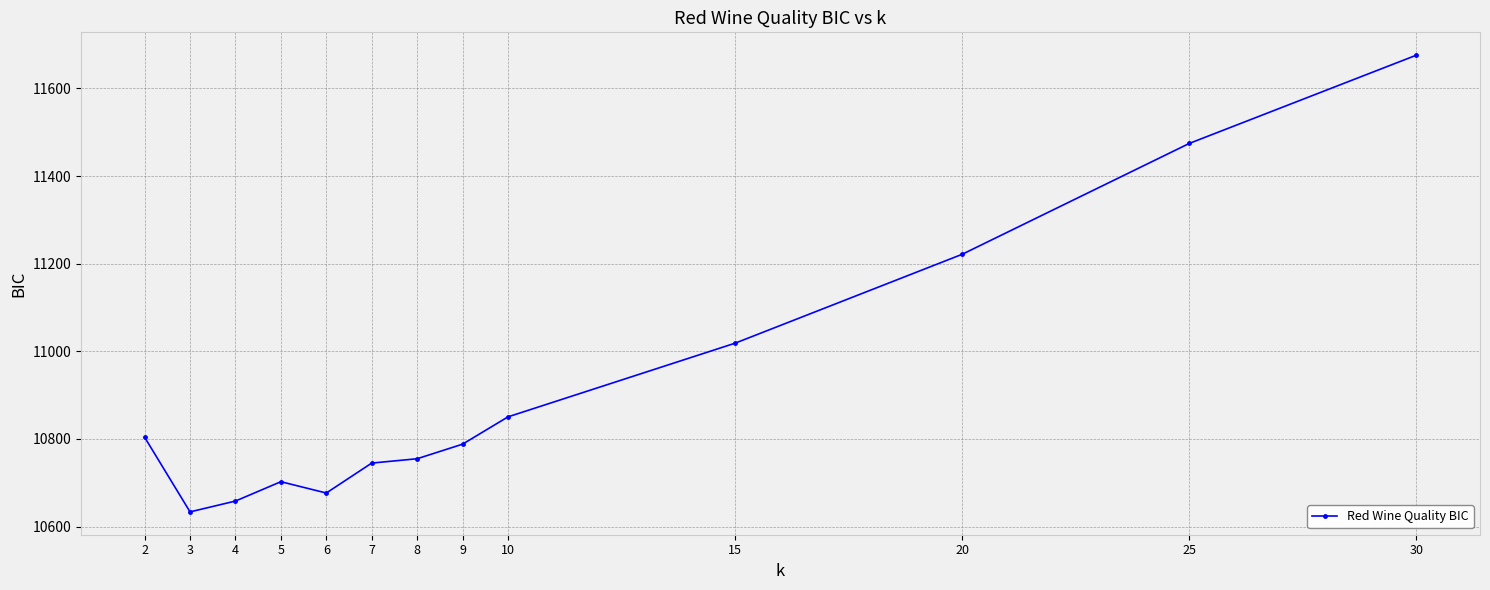

At which category does the chart reach its peak across all series?

30